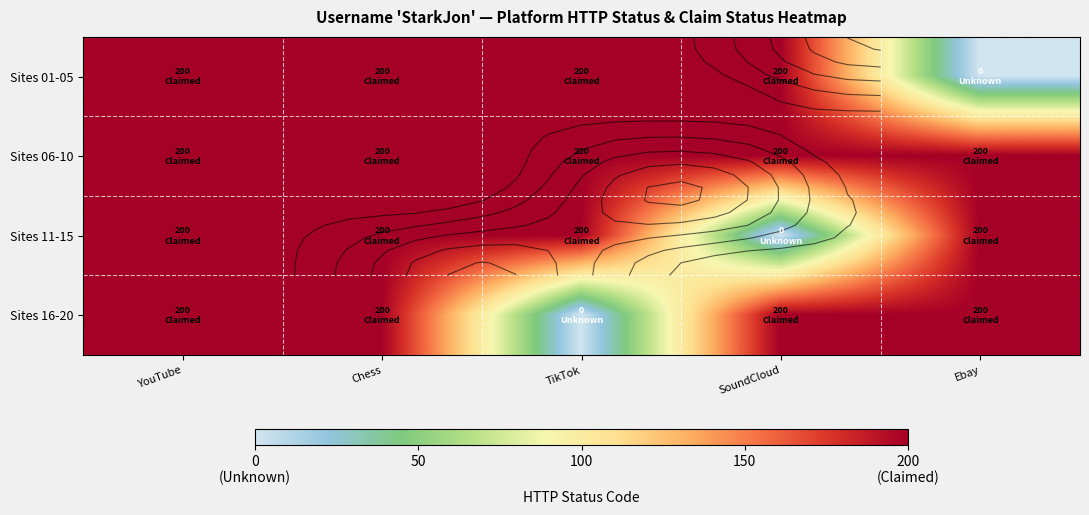

Which series changed the most between TikTok and SoundCloud?

Sites 11-15